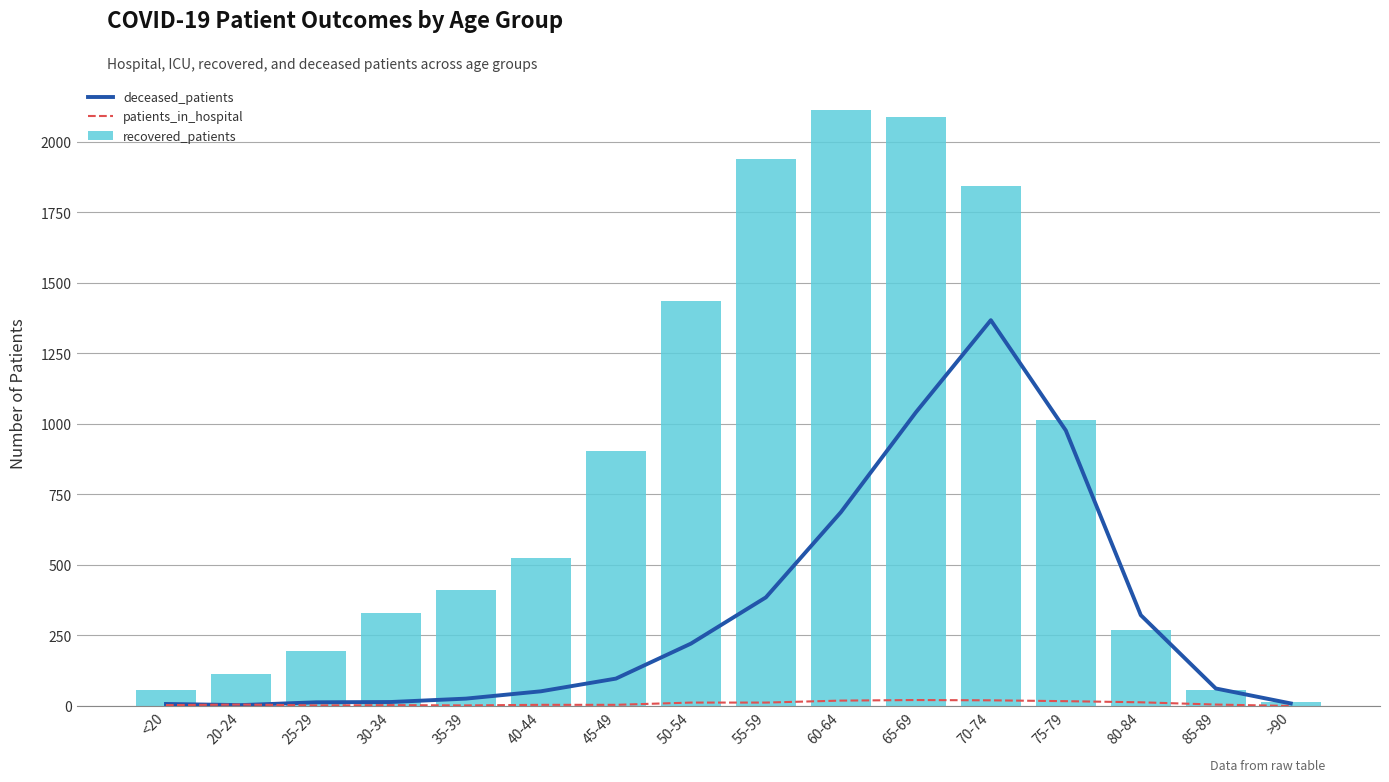

What is the spread (max minus min) of values at 80-84?

309